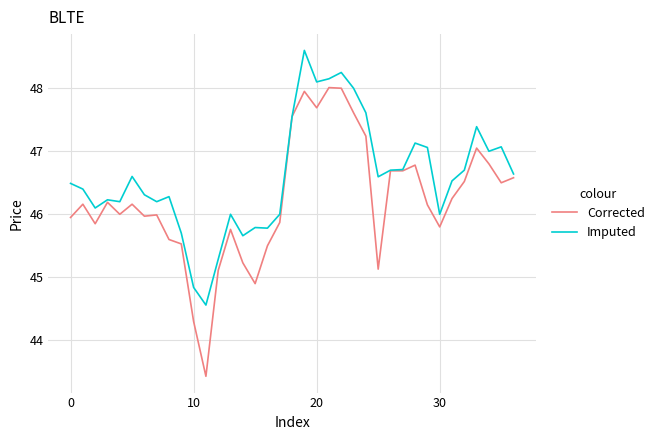

Which series has the largest total across all categories?

Imputed